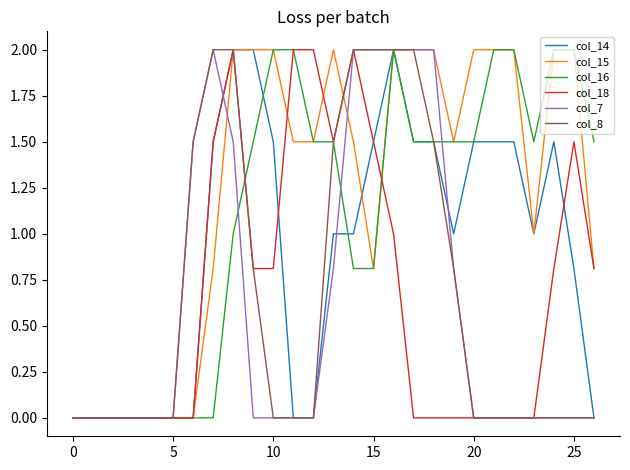

What is the maximum value shown in the chart?

2.0